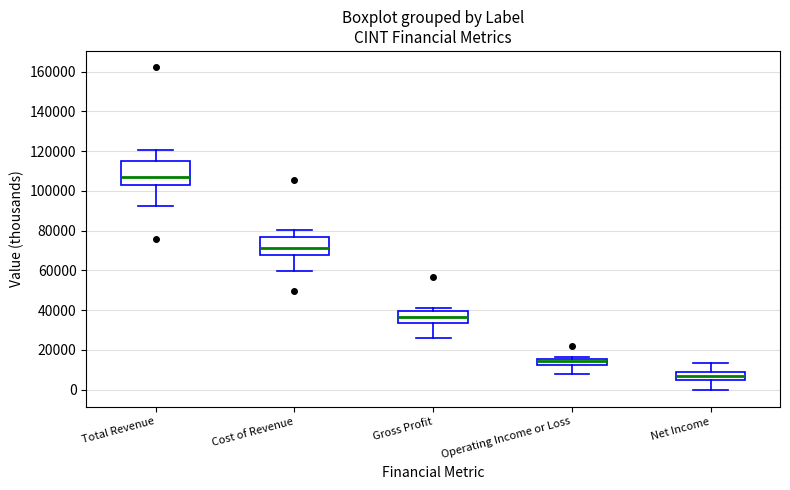

Reading left to right, read every box against the y-axis: the position of its median line, the range the box covers, and the ends of its whiskers. The values are not printed on the chart, so give them approximately, as read against the axis.

Total Revenue: median 108000, box 102000 to 116000, whiskers 92000 to 120000
Cost of Revenue: median 72000, box 68000 to 76000, whiskers 60000 to 80000
Gross Profit: median 36000, box 34000 to 40000, whiskers 26000 to 42000
Operating Income or Loss: median 14000, box 12000 to 16000, whiskers 8000 to 16000 (just above the box's upper edge)
Net Income: median 6000 (inside the box), box 6000 to 8000, whiskers 0 to 14000